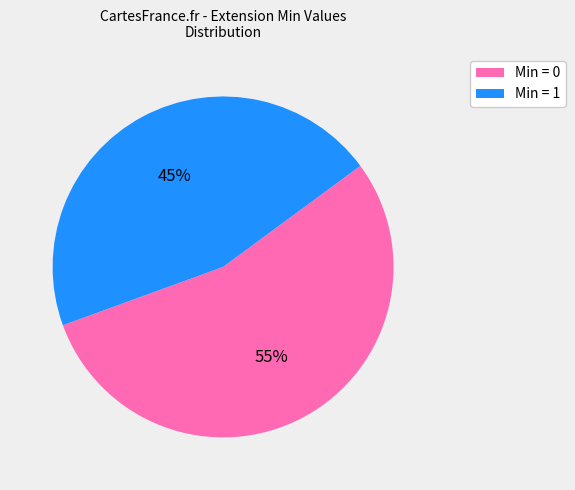

To the nearest percent, what is the average slice percentage?

50%